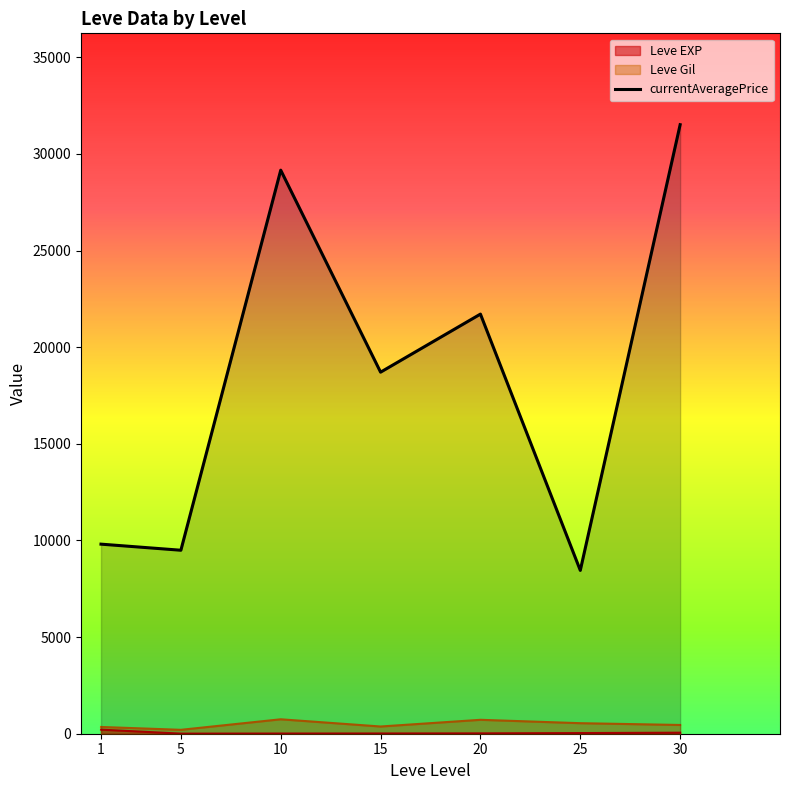

At which label does the data first exceed 18708?

10